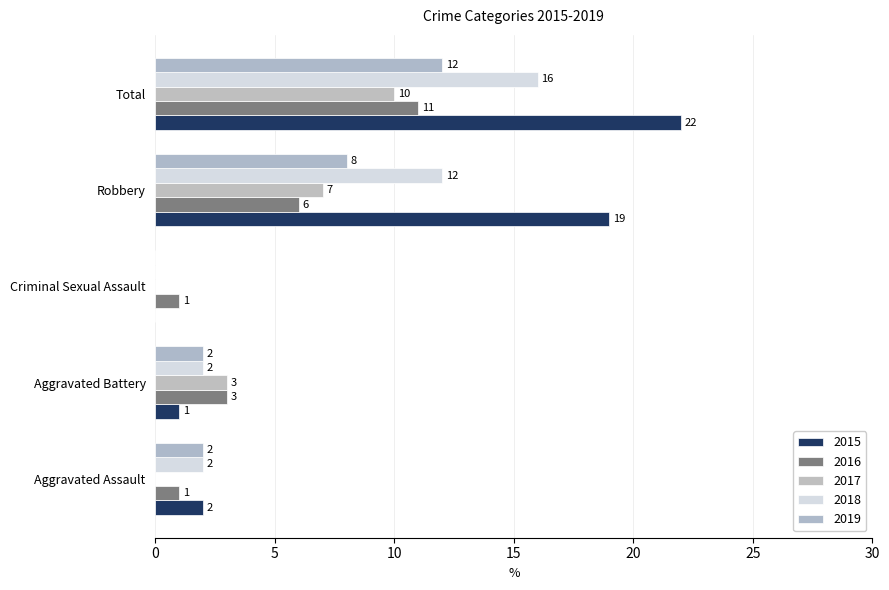

Rank the series at Total from lowest to highest value.

2017, 2016, 2019, 2018, 2015